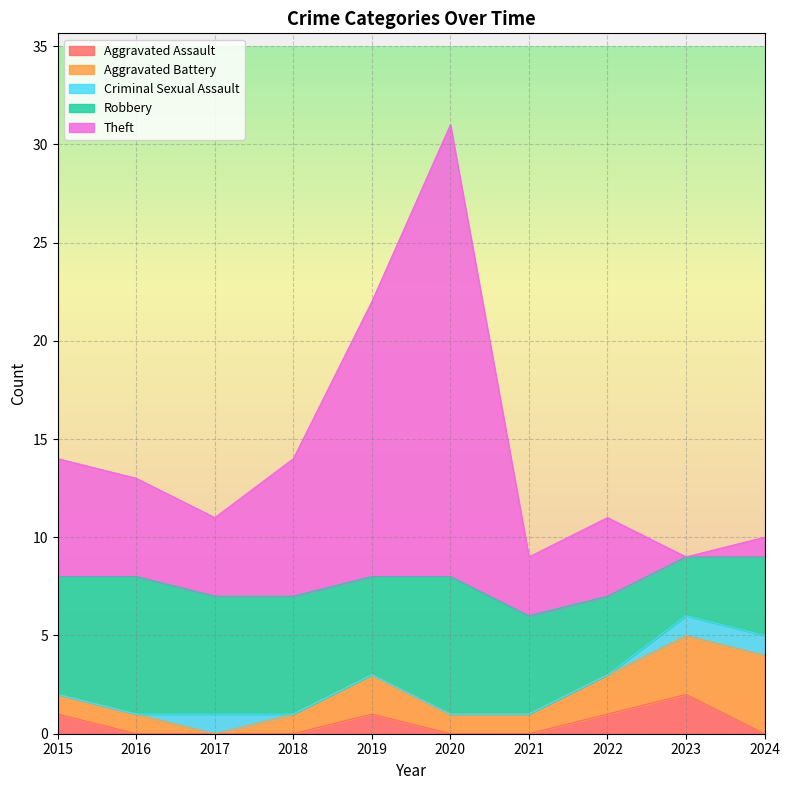

How many data points does each series have?

10